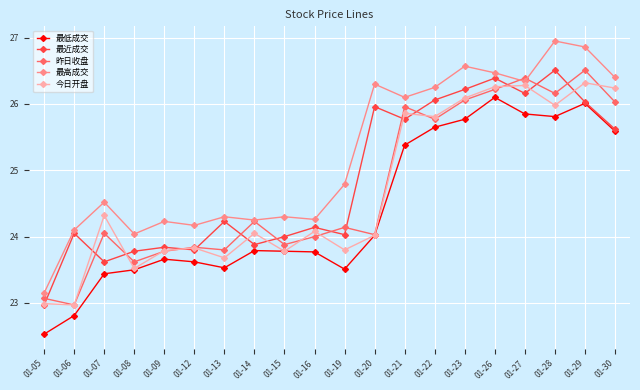

How many lines are shown in the chart?

5